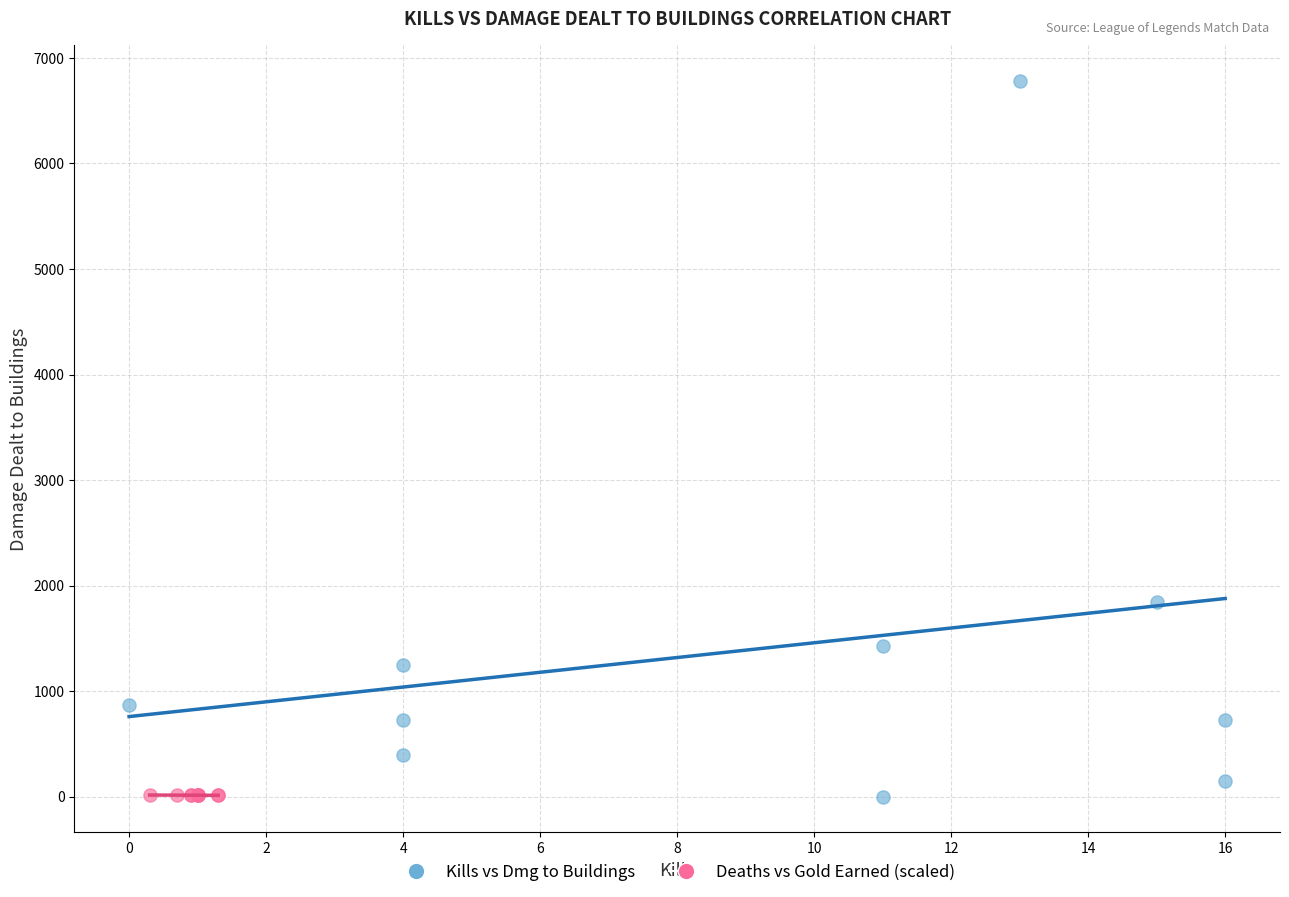

What are all the series names shown in the legend?

Kills vs Dmg to Buildings, Deaths vs Gold Earned (scaled)